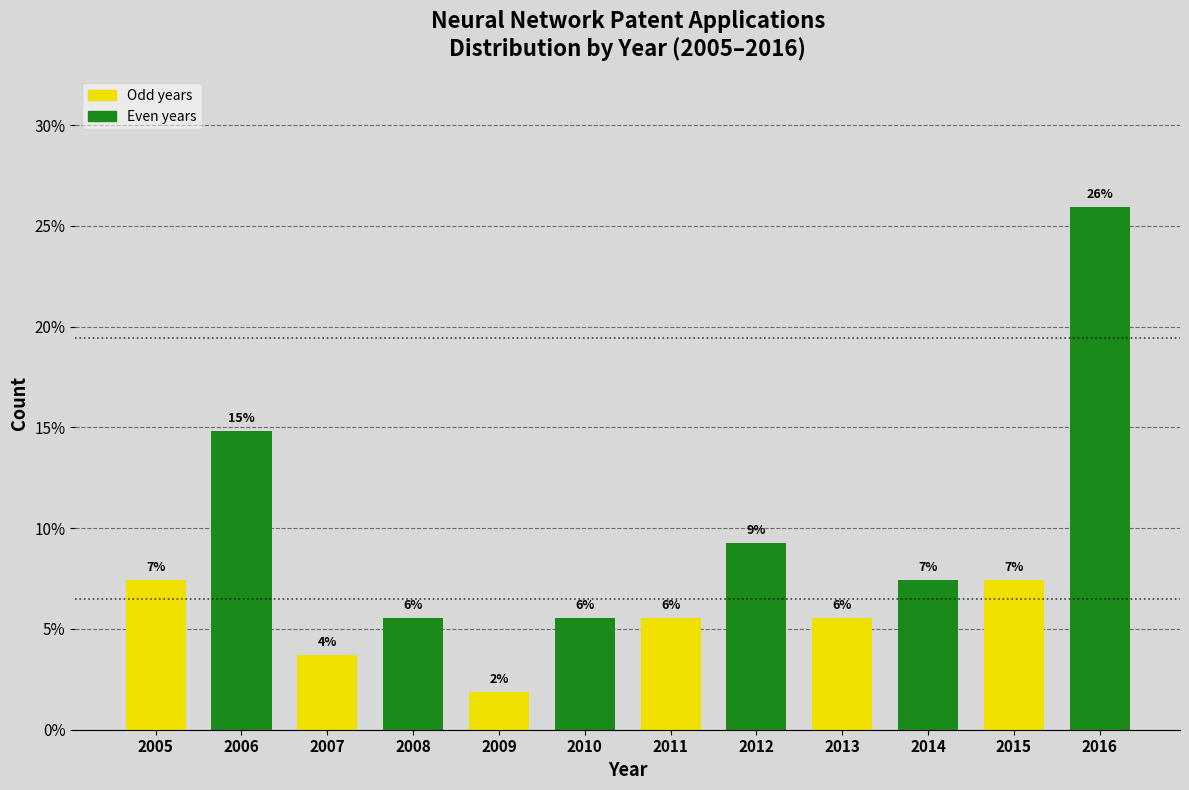

Are the bars horizontal?

No